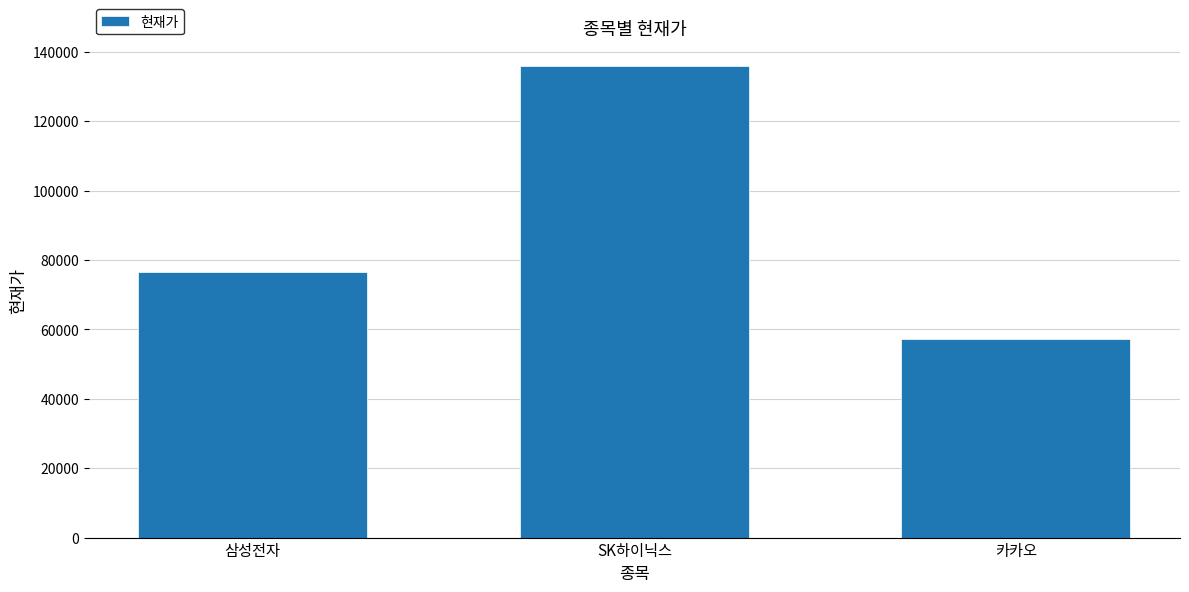

Reading left to right, what are all the values shown in this chart?

76500	136000	57200